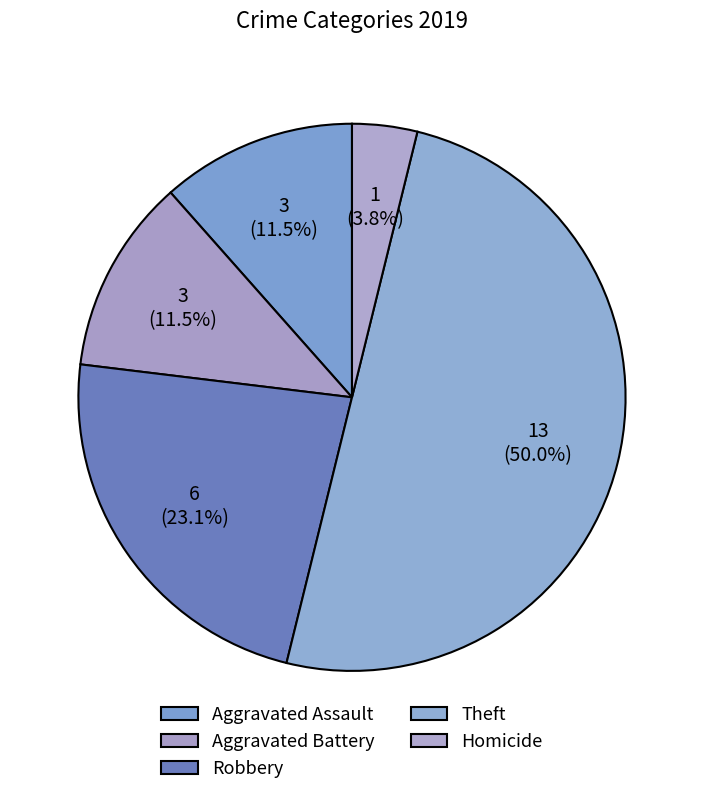

Approximately how many times larger is the value at Robbery compared to Aggravated Battery?

2.0